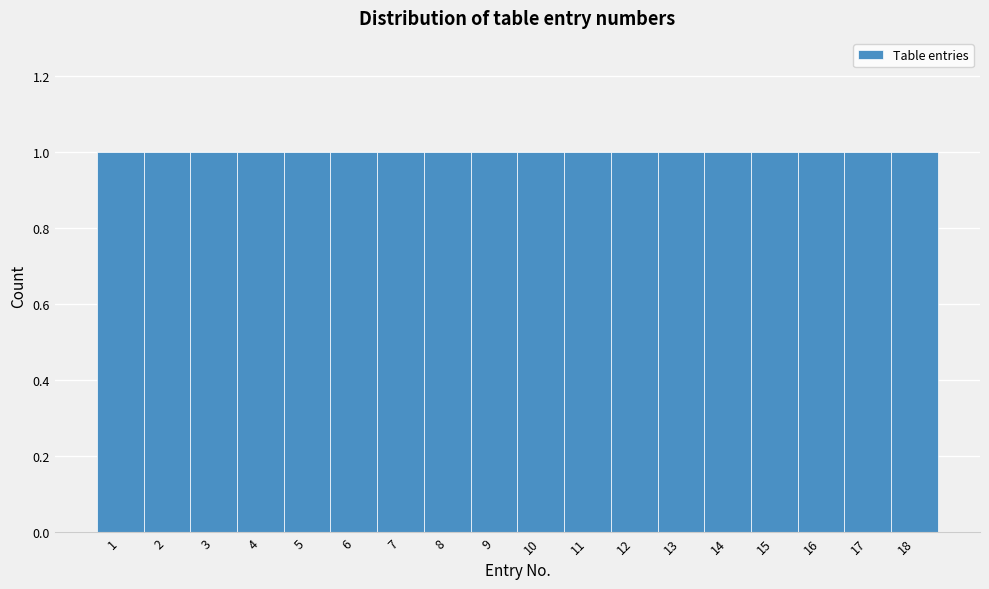

How tall is the bar that spans 14.5 to 15.5 on the x-axis? The values are not printed on the chart, so give them approximately, as read against the axis.

1